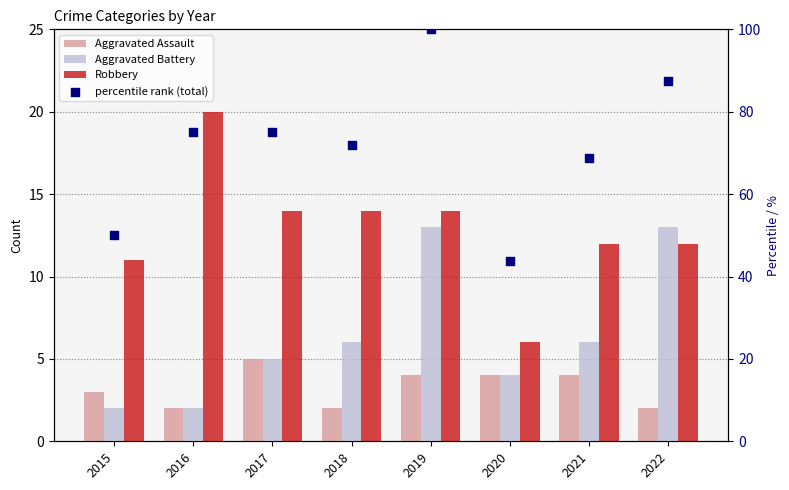

What is the total value across all series at 2016?

99.0